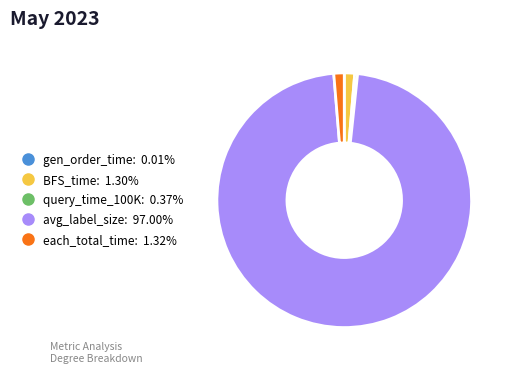

Does BFS_time account for over 50% of the chart?

No